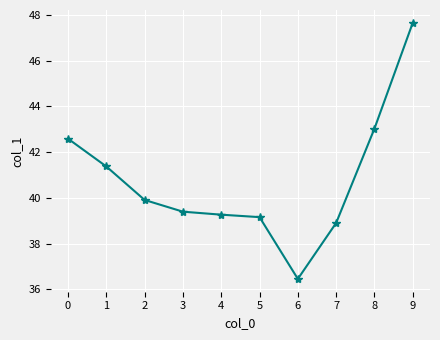

True or false: the data shows 39.3 at 4.

True